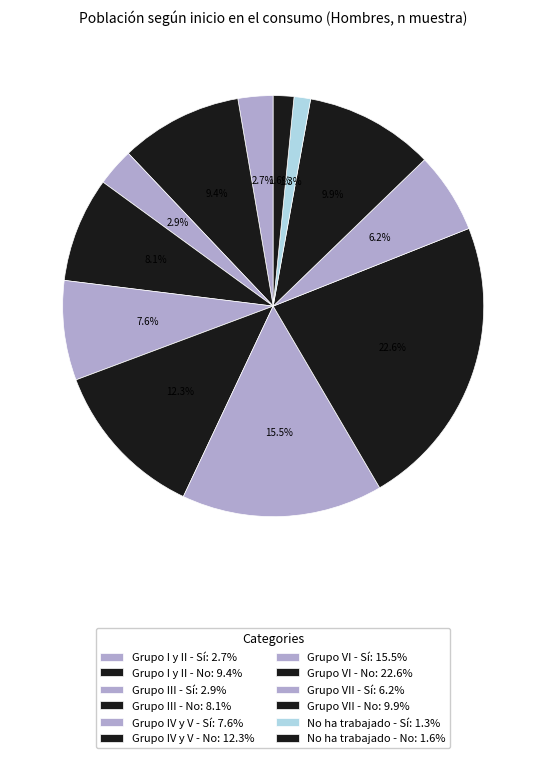

True or false: Grupo VII - No accounts for 10% of the total.

True